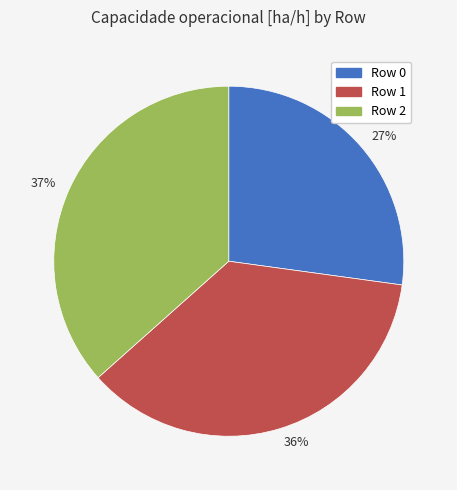

To the nearest percent, what is the average slice percentage?

33%